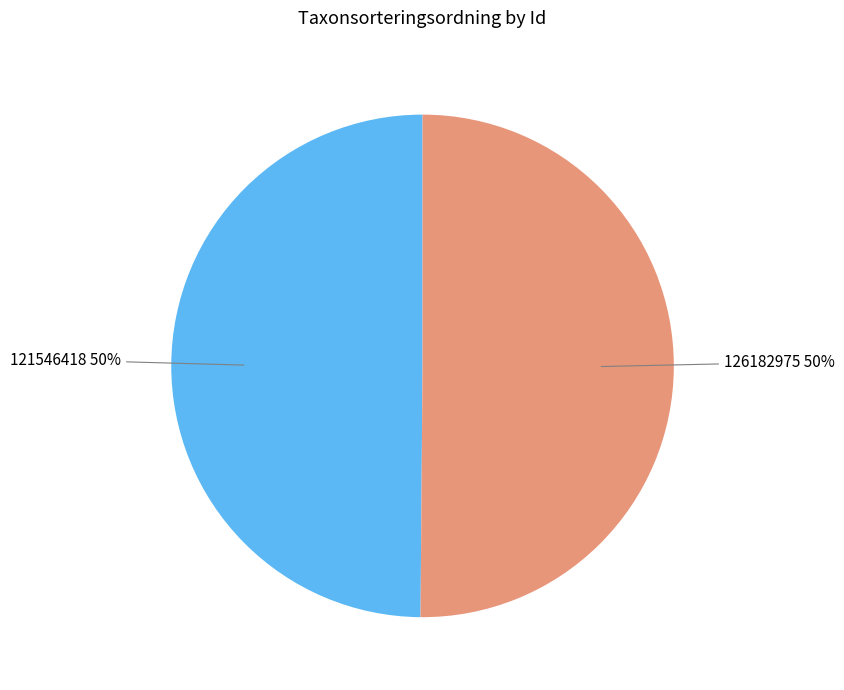

How many slices are in this pie chart?

2